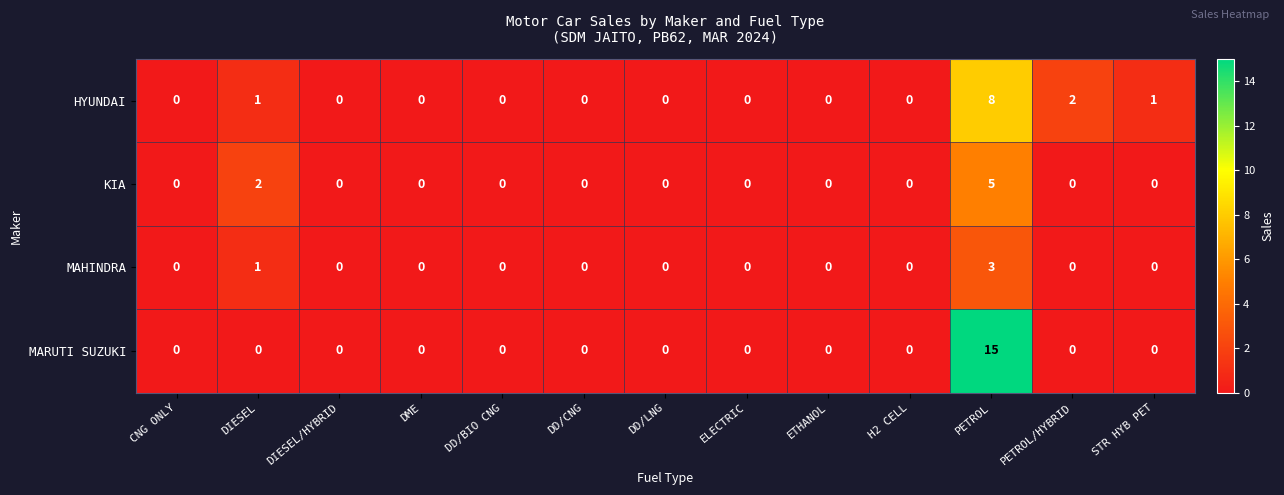

Rank the series at PETROL from highest to lowest value.

MARUTI SUZUKI, HYUNDAI, KIA, MAHINDRA